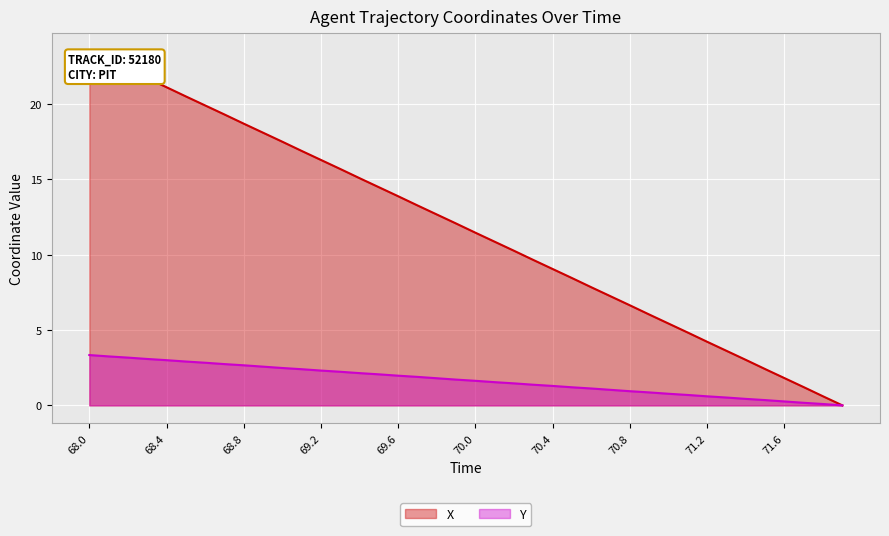

Which series has the widest spread of values?

X